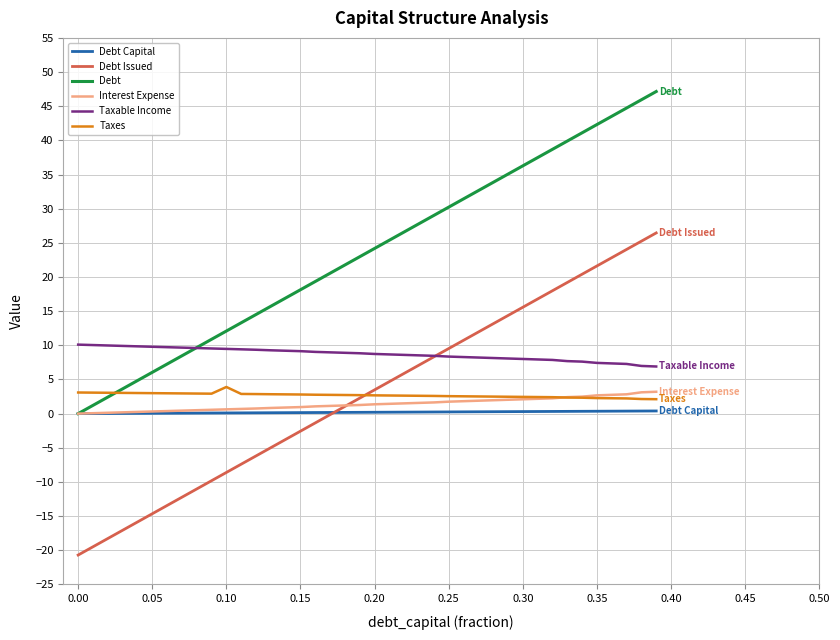

How many intersections are there between Debt Issued and Taxable Income?

1